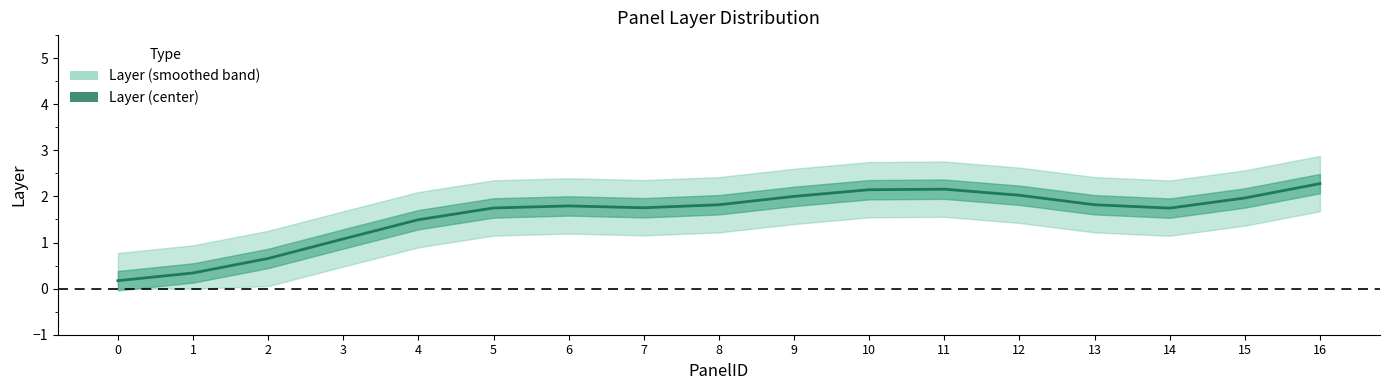

What is the approximate value at 10?

2